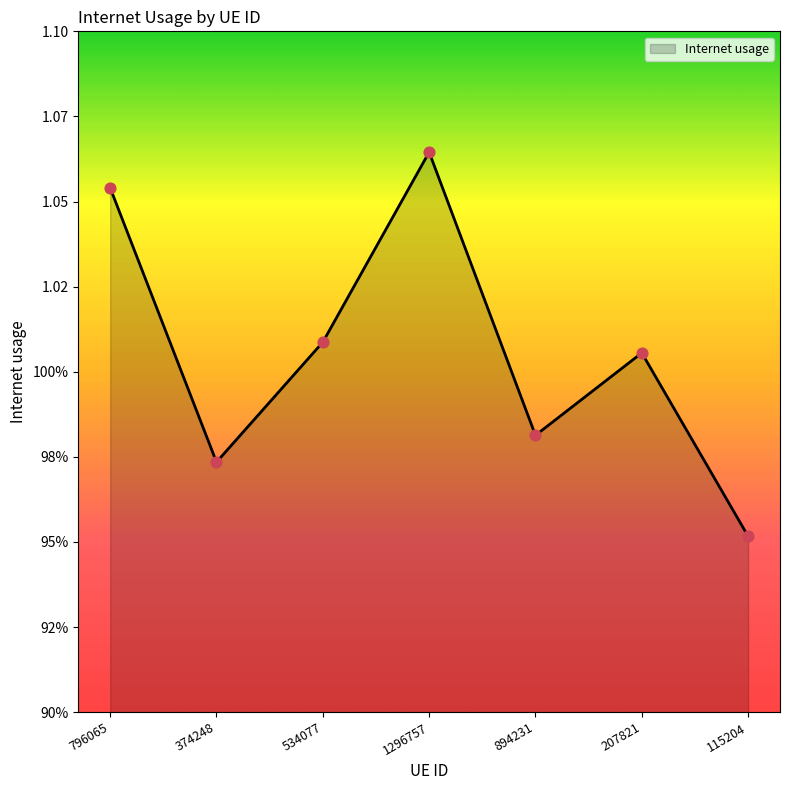

What is the ratio of the value at 374248 to the value at 796065?

0.9